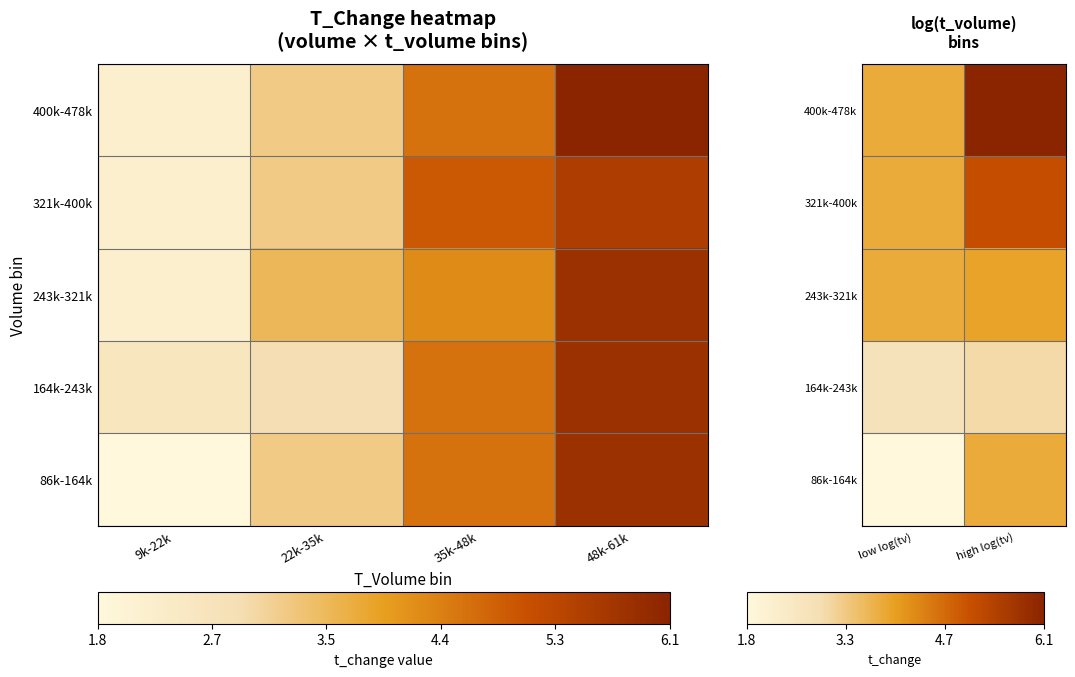

Rank the series at low log(tv) from highest to lowest value.

400k-478k, 243k-321k, 321k-400k, 164k-243k, 86k-164k